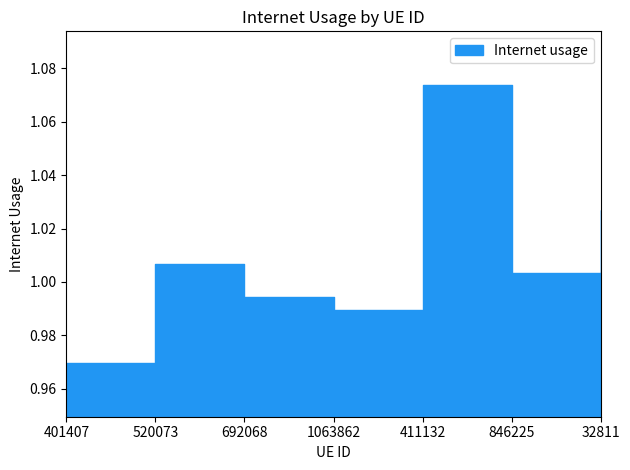

Where is the data nearest to the value 1?

846225